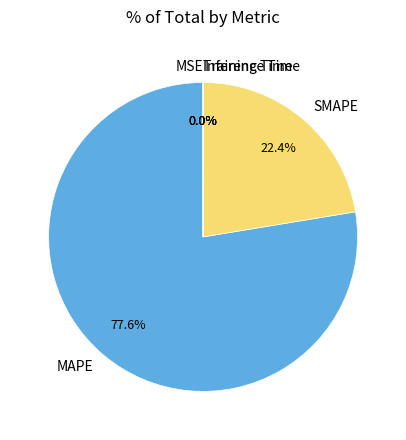

Which slice represents more than half of the pie?

MAPE